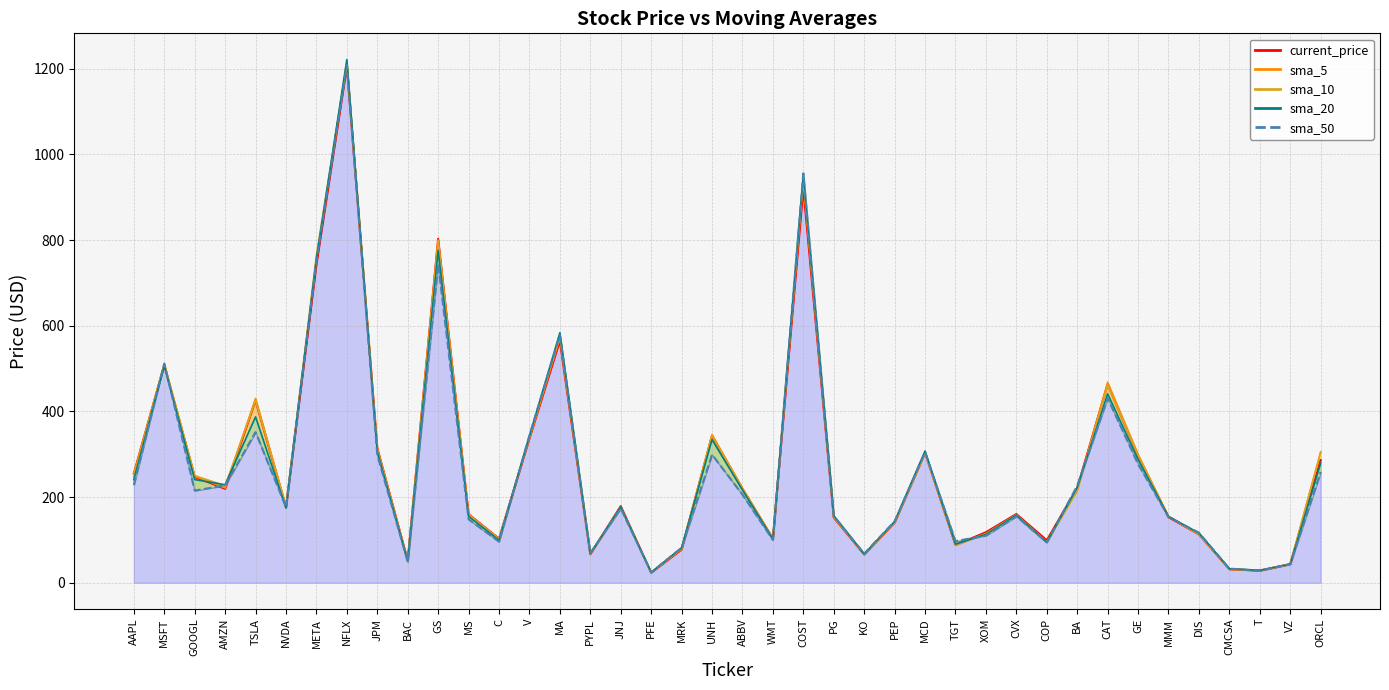

At which category does current_price reach its first local valley?

AMZN